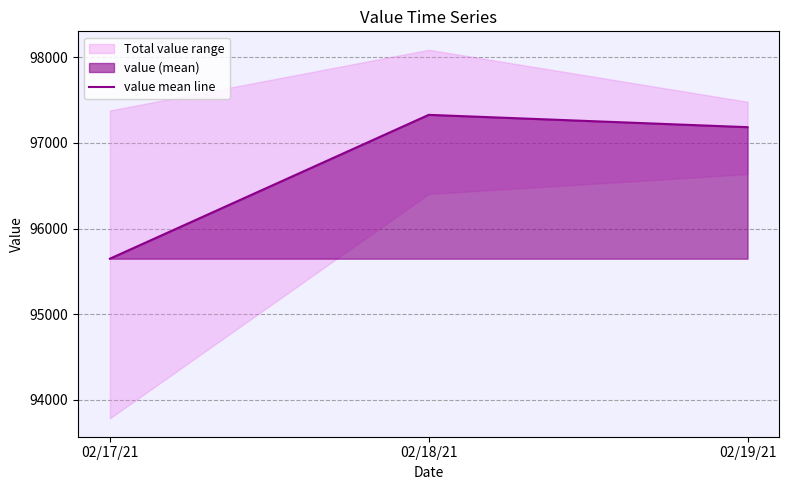

What is the label of the 2nd point from the right?

02/18/21